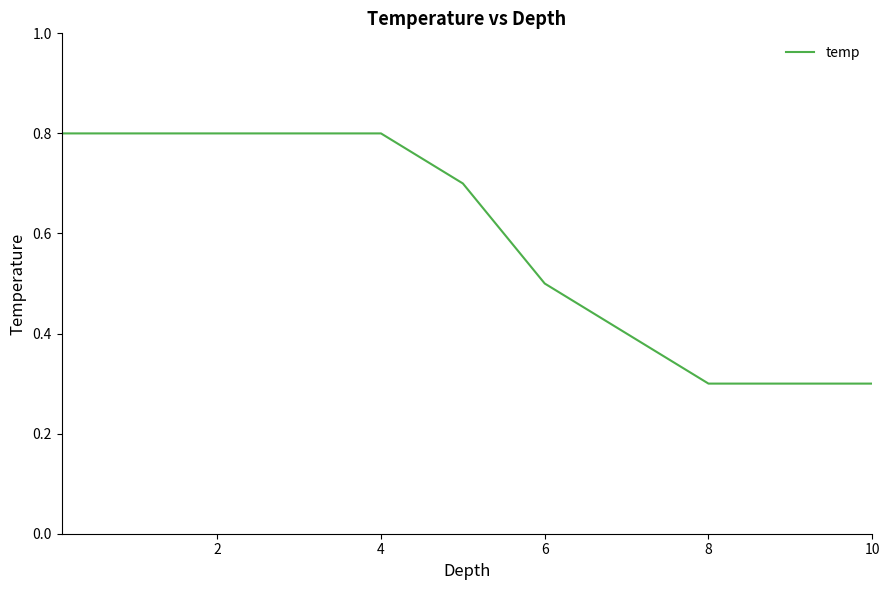

Count the values in the range 0 to 1.

11